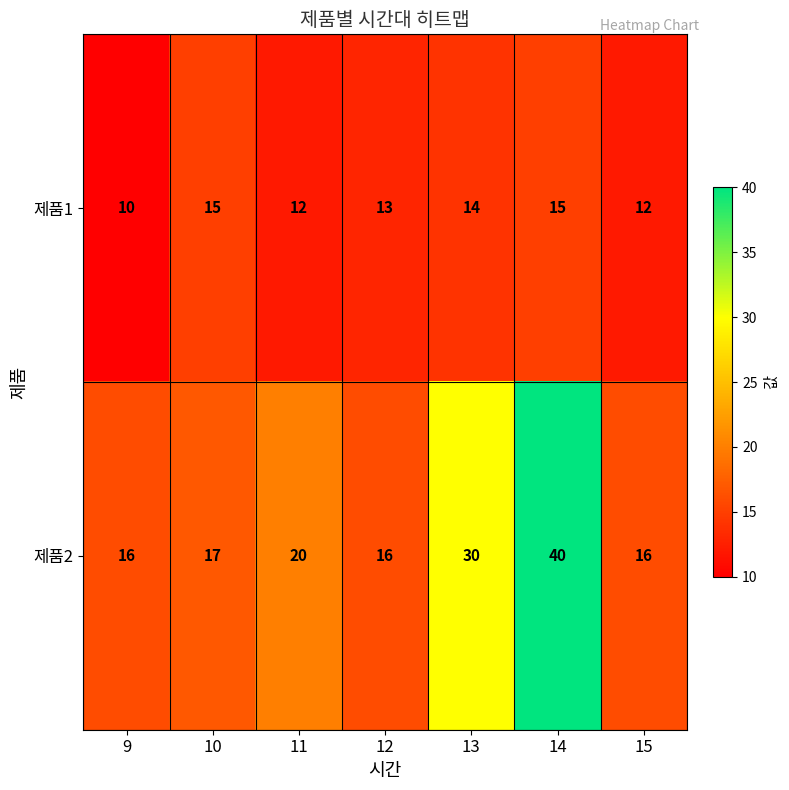

Which category has the lowest value across all series?

9